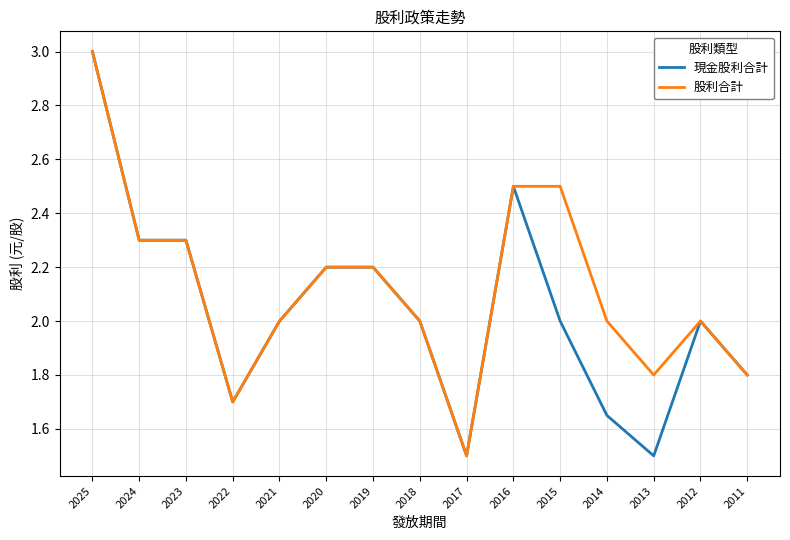

What is the maximum value for 股利合計?

3.0